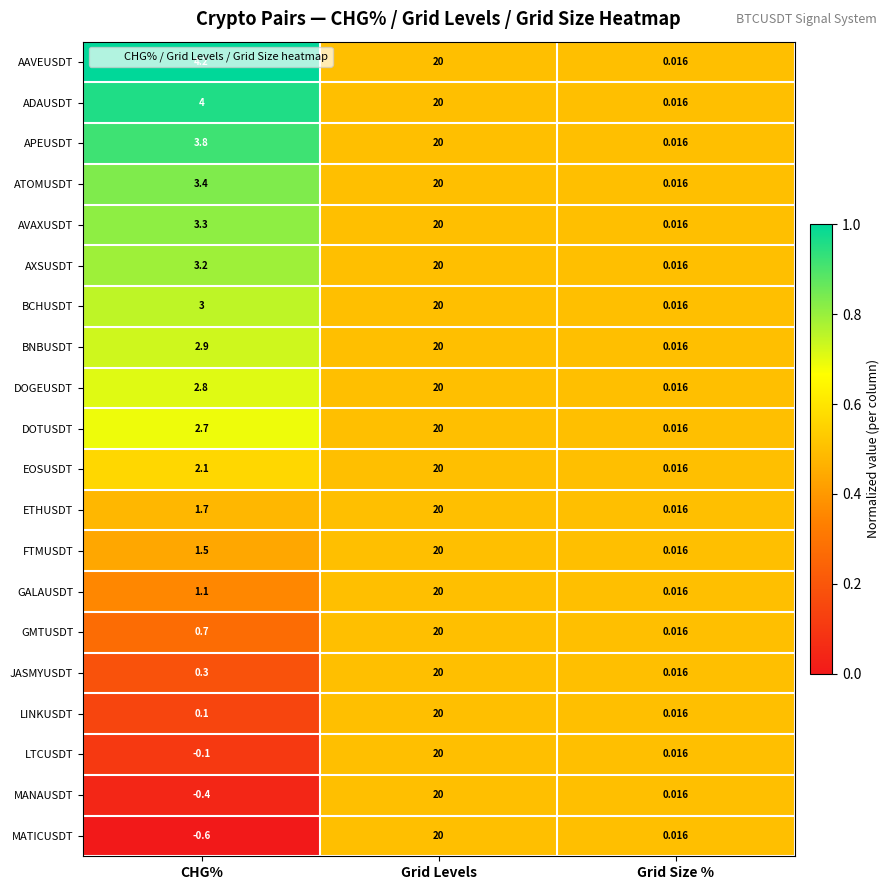

At which label is ADAUSDT closest to 10?

CHG%